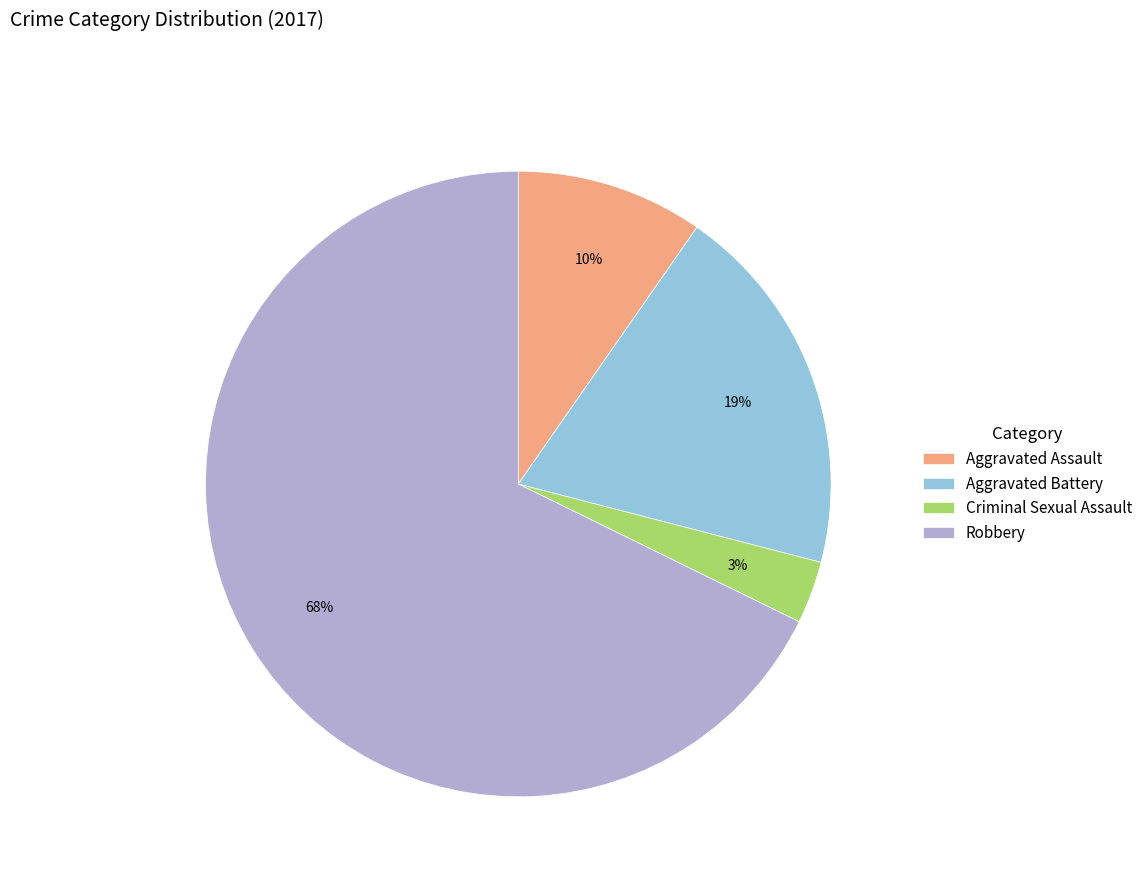

Count the number of slices in the pie.

4